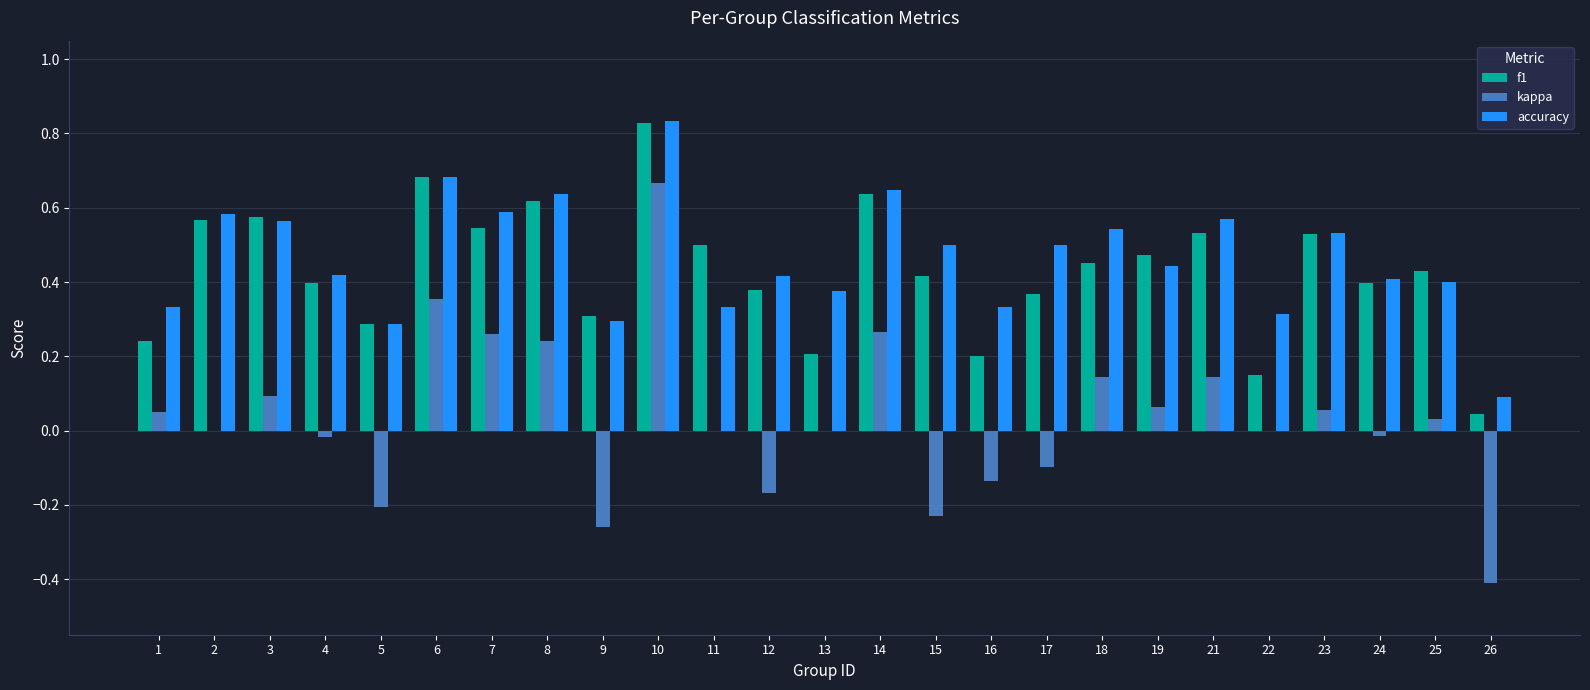

At which category is the sum across all series the highest?

10